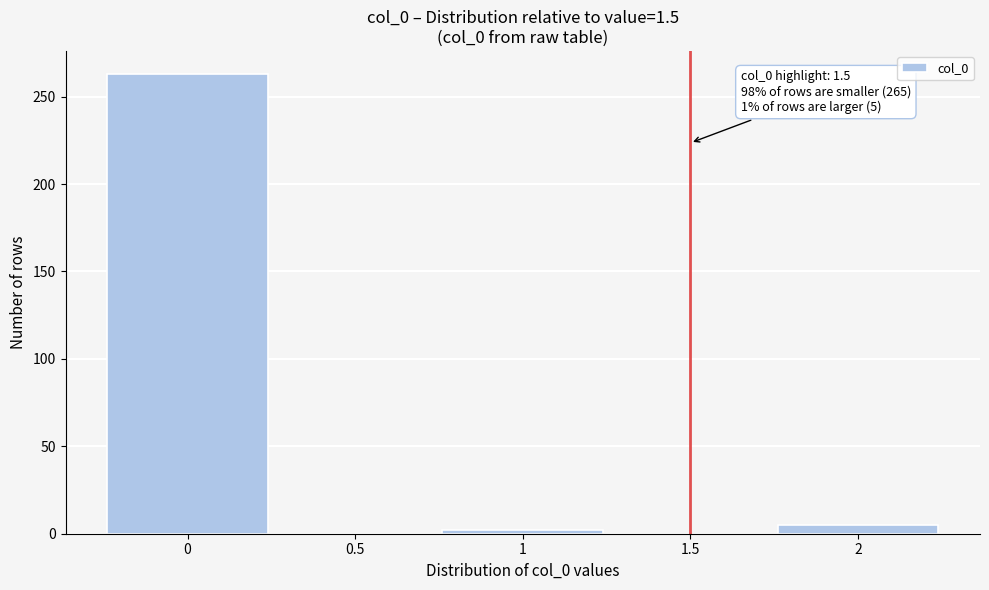

Over which range of the x-axis is the bar tallest?

-0.25 to 0.25